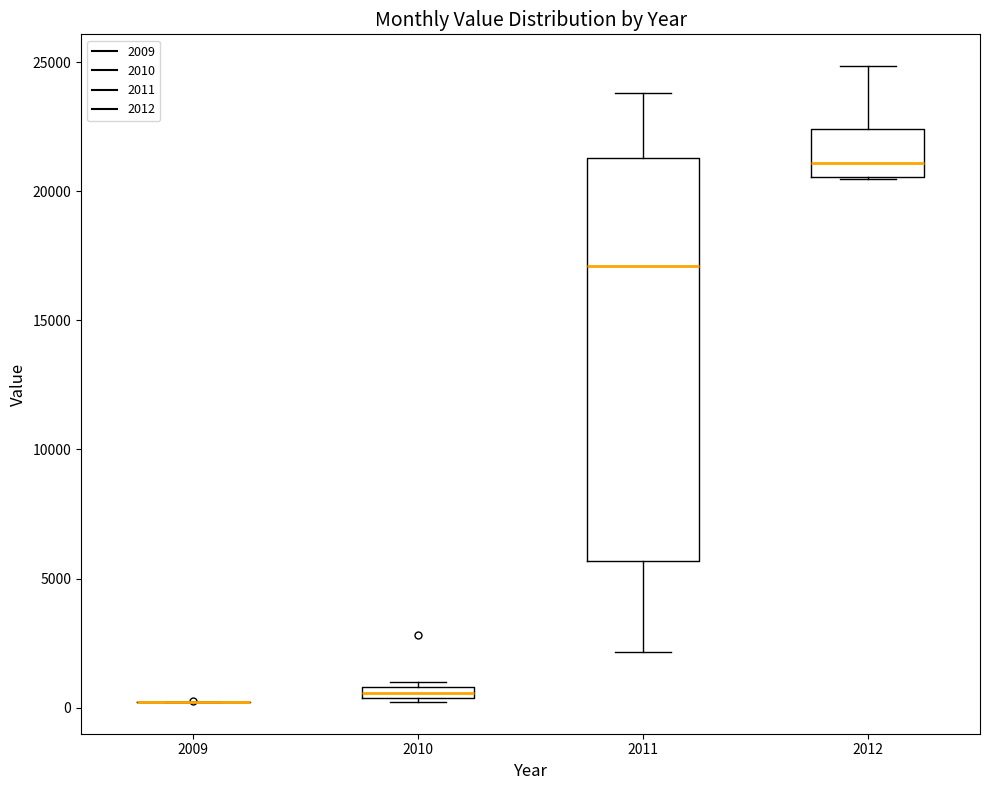

Which box is the tallest, from its lower edge to its upper edge?

2011